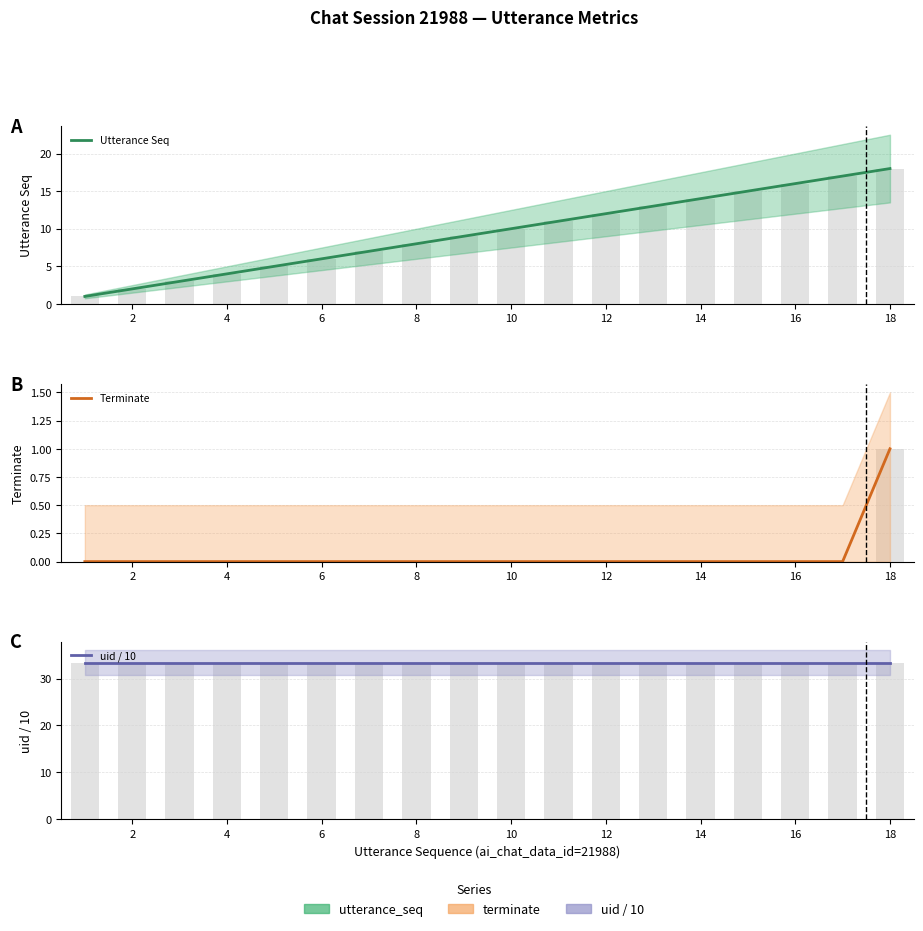

Is the value of uid / 10 (bar) at 11 greater than the value of Utterance Seq at 16?

Yes